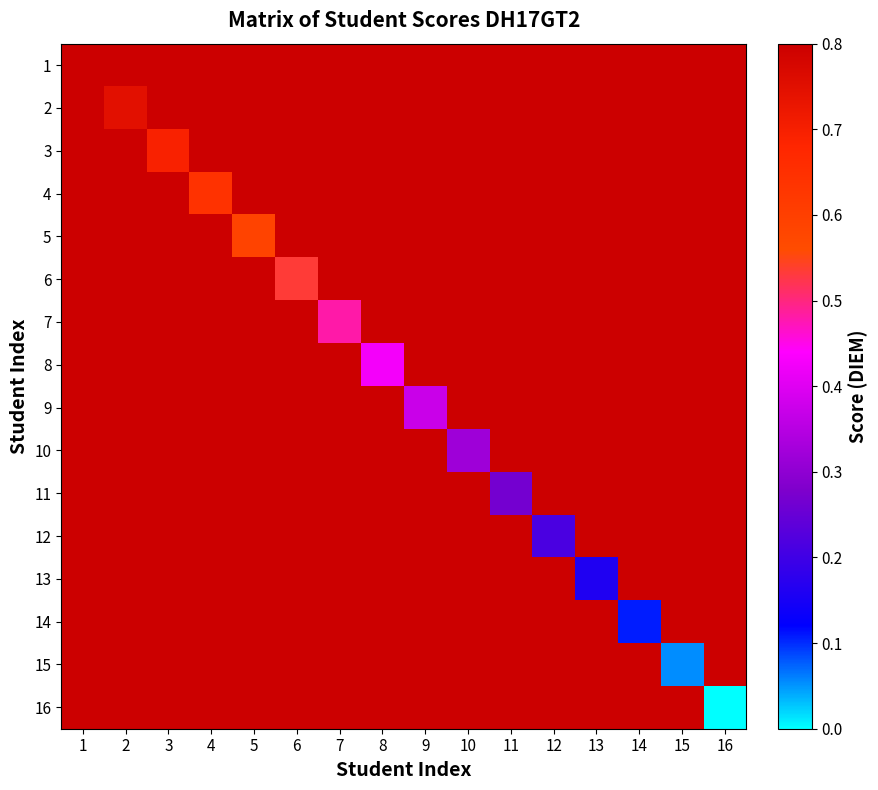

Reading left to right, extract all data points from this chart.

1: 1=0.8	2=0.8	3=0.8	4=0.8	5=0.8	6=0.8	7=0.8	8=0.8	9=0.8	10=0.8	11=0.8	12=0.8	13=0.8	14=0.8	15=0.8	16=0.8
2: 1=0.8	2=0.7	3=0.8	4=0.8	5=0.8	6=0.8	7=0.8	8=0.8	9=0.8	10=0.8	11=0.8	12=0.8	13=0.8	14=0.8	15=0.8	16=0.8
3: 1=0.8	2=0.8	3=0.7	4=0.8	5=0.8	6=0.8	7=0.8	8=0.8	9=0.8	10=0.8	11=0.8	12=0.8	13=0.8	14=0.8	15=0.8	16=0.8
4: 1=0.8	2=0.8	3=0.8	4=0.6	5=0.8	6=0.8	7=0.8	8=0.8	9=0.8	10=0.8	11=0.8	12=0.8	13=0.8	14=0.8	15=0.8	16=0.8
5: 1=0.8	2=0.8	3=0.8	4=0.8	5=0.6	6=0.8	7=0.8	8=0.8	9=0.8	10=0.8	11=0.8	12=0.8	13=0.8	14=0.8	15=0.8	16=0.8
6: 1=0.8	2=0.8	3=0.8	4=0.8	5=0.8	6=0.5	7=0.8	8=0.8	9=0.8	10=0.8	11=0.8	12=0.8	13=0.8	14=0.8	15=0.8	16=0.8
7: 1=0.8	2=0.8	3=0.8	4=0.8	5=0.8	6=0.8	7=0.5	8=0.8	9=0.8	10=0.8	11=0.8	12=0.8	13=0.8	14=0.8	15=0.8	16=0.8
8: 1=0.8	2=0.8	3=0.8	4=0.8	5=0.8	6=0.8	7=0.8	8=0.4	9=0.8	10=0.8	11=0.8	12=0.8	13=0.8	14=0.8	15=0.8	16=0.8
9: 1=0.8	2=0.8	3=0.8	4=0.8	5=0.8	6=0.8	7=0.8	8=0.8	9=0.4	10=0.8	11=0.8	12=0.8	13=0.8	14=0.8	15=0.8	16=0.8
10: 1=0.8	2=0.8	3=0.8	4=0.8	5=0.8	6=0.8	7=0.8	8=0.8	9=0.8	10=0.3	11=0.8	12=0.8	13=0.8	14=0.8	15=0.8	16=0.8
11: 1=0.8	2=0.8	3=0.8	4=0.8	5=0.8	6=0.8	7=0.8	8=0.8	9=0.8	10=0.8	11=0.3	12=0.8	13=0.8	14=0.8	15=0.8	16=0.8
12: 1=0.8	2=0.8	3=0.8	4=0.8	5=0.8	6=0.8	7=0.8	8=0.8	9=0.8	10=0.8	11=0.8	12=0.2	13=0.8	14=0.8	15=0.8	16=0.8
13: 1=0.8	2=0.8	3=0.8	4=0.8	5=0.8	6=0.8	7=0.8	8=0.8	9=0.8	10=0.8	11=0.8	12=0.8	13=0.2	14=0.8	15=0.8	16=0.8
14: 1=0.8	2=0.8	3=0.8	4=0.8	5=0.8	6=0.8	7=0.8	8=0.8	9=0.8	10=0.8	11=0.8	12=0.8	13=0.8	14=0.1	15=0.8	16=0.8
15: 1=0.8	2=0.8	3=0.8	4=0.8	5=0.8	6=0.8	7=0.8	8=0.8	9=0.8	10=0.8	11=0.8	12=0.8	13=0.8	14=0.8	15=0.1	16=0.8
16: 1=0.8	2=0.8	3=0.8	4=0.8	5=0.8	6=0.8	7=0.8	8=0.8	9=0.8	10=0.8	11=0.8	12=0.8	13=0.8	14=0.8	15=0.8	16=0.0